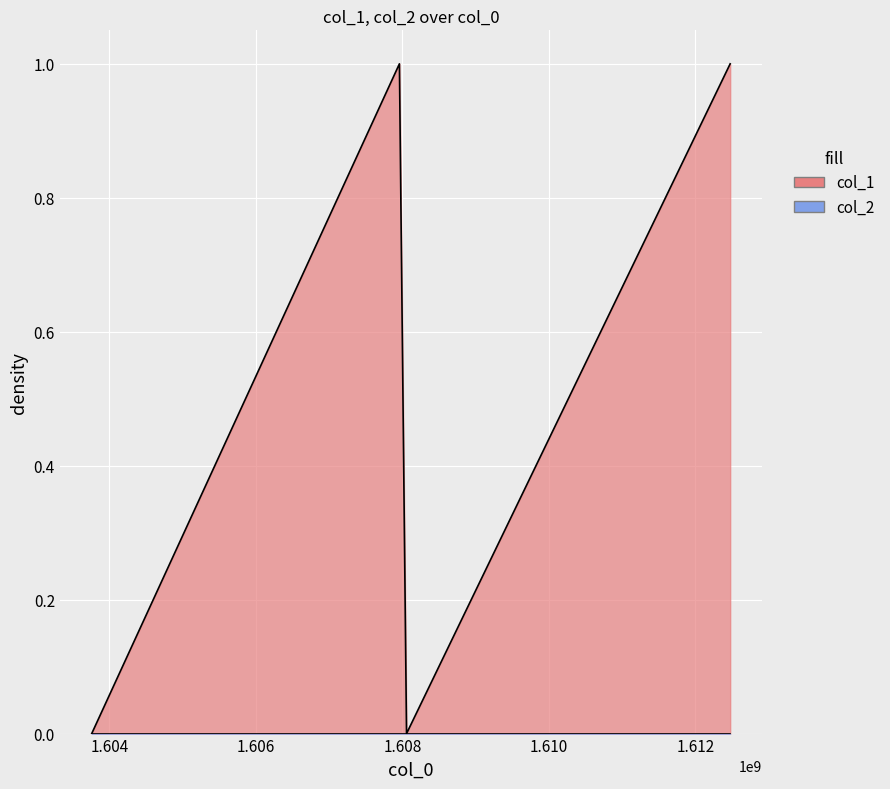

What is the change in value from 1607958954 to 1608056245?

-1